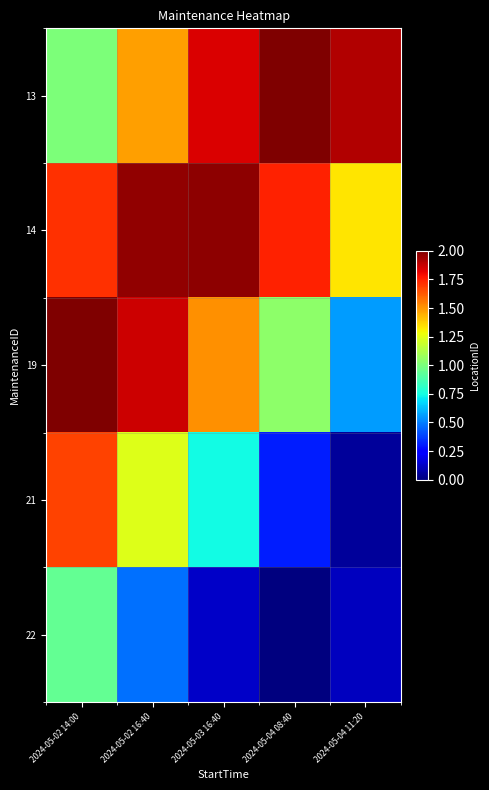

Between 2024-05-02 16:40 and 2024-05-03 16:40, which series saw the biggest shift?

21